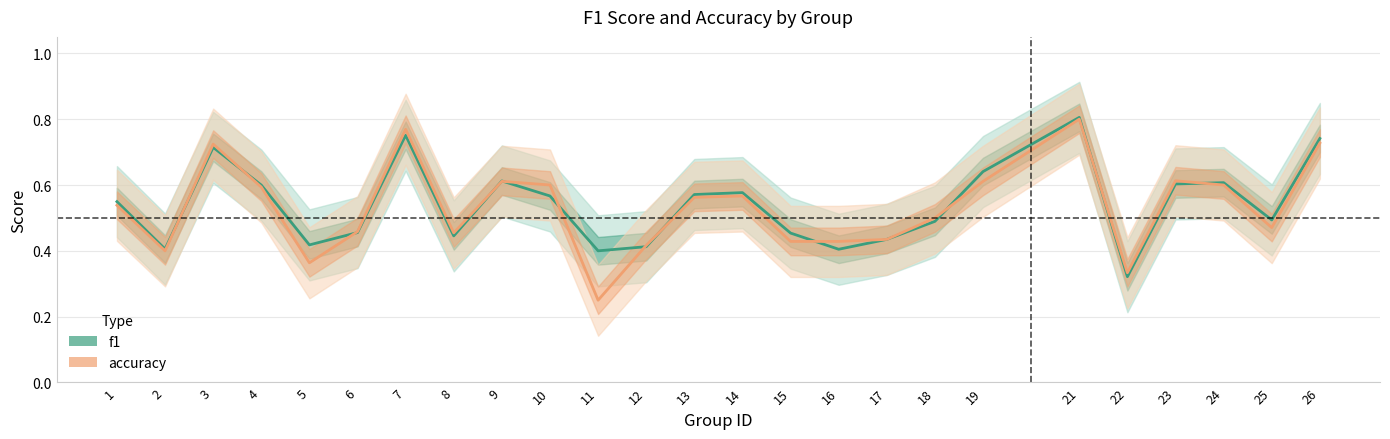

What is the difference between the maximum and second lowest values in the accuracy series?

0.5